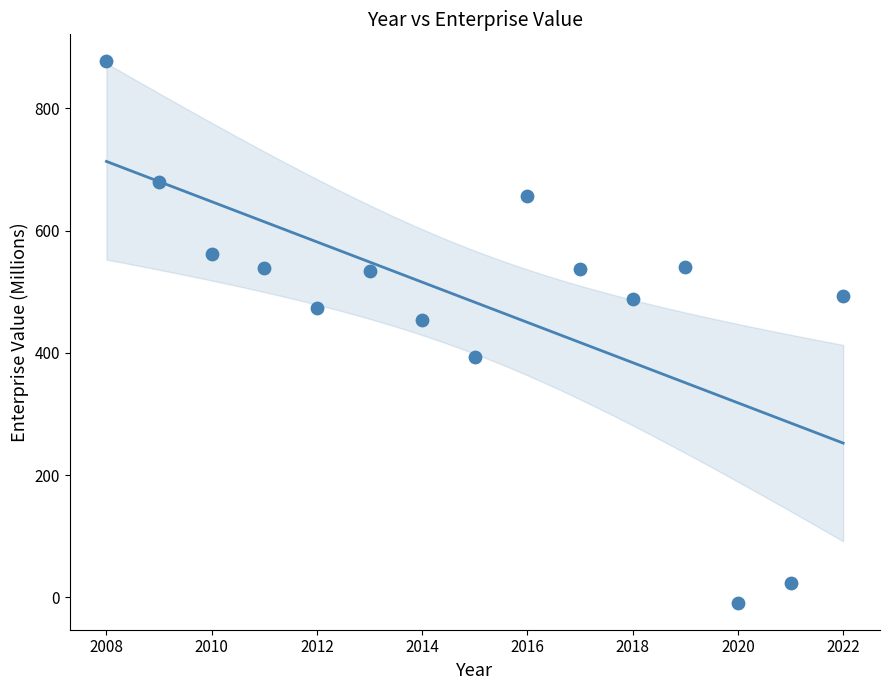

What is the range of Y values (max minus min)?

885.3